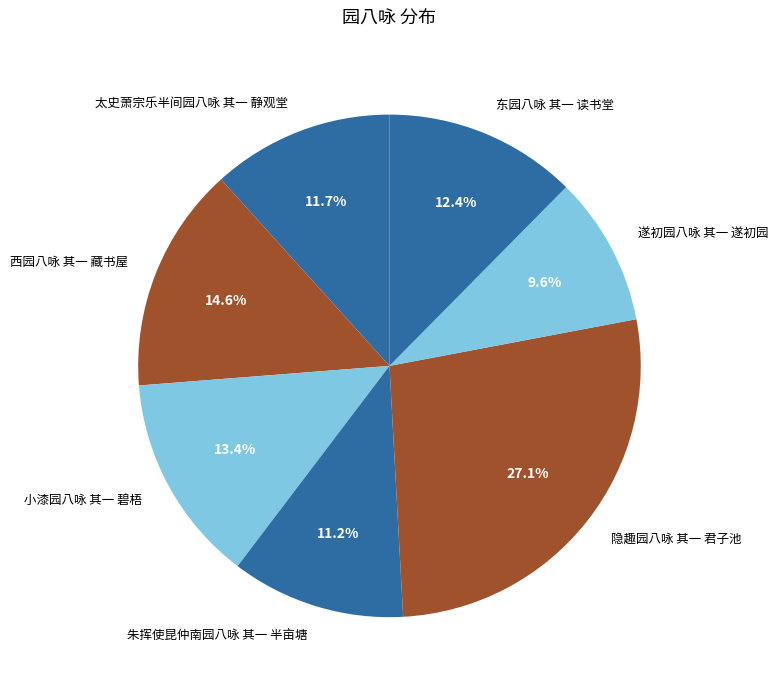

Which slice is the smallest?

遂初园八咏 其一 遂初园